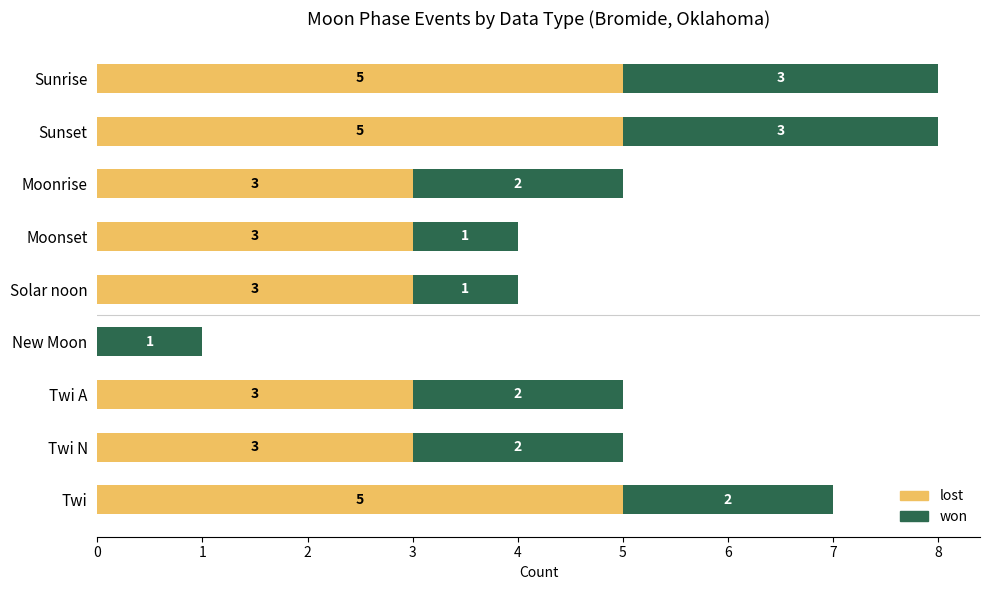

Is it true that lost equals -2 at New Moon?

False